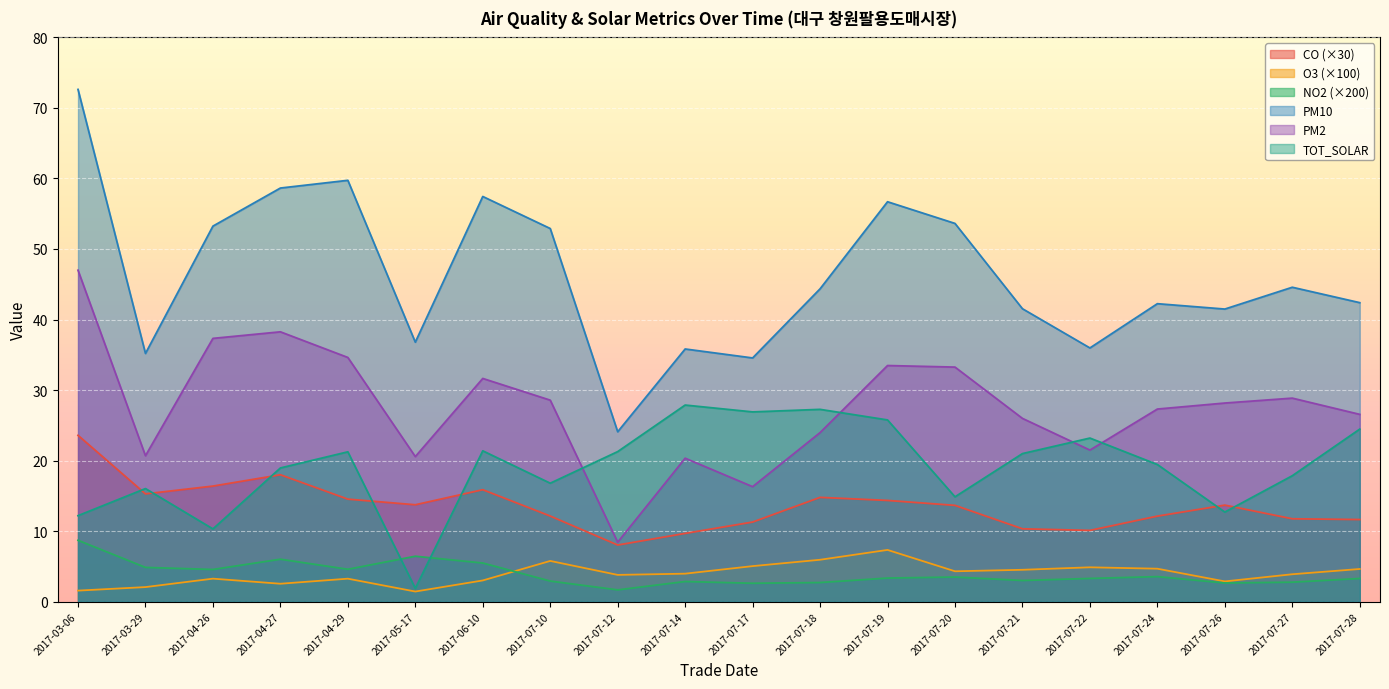

What is the average value of the NO2 series?

3.9